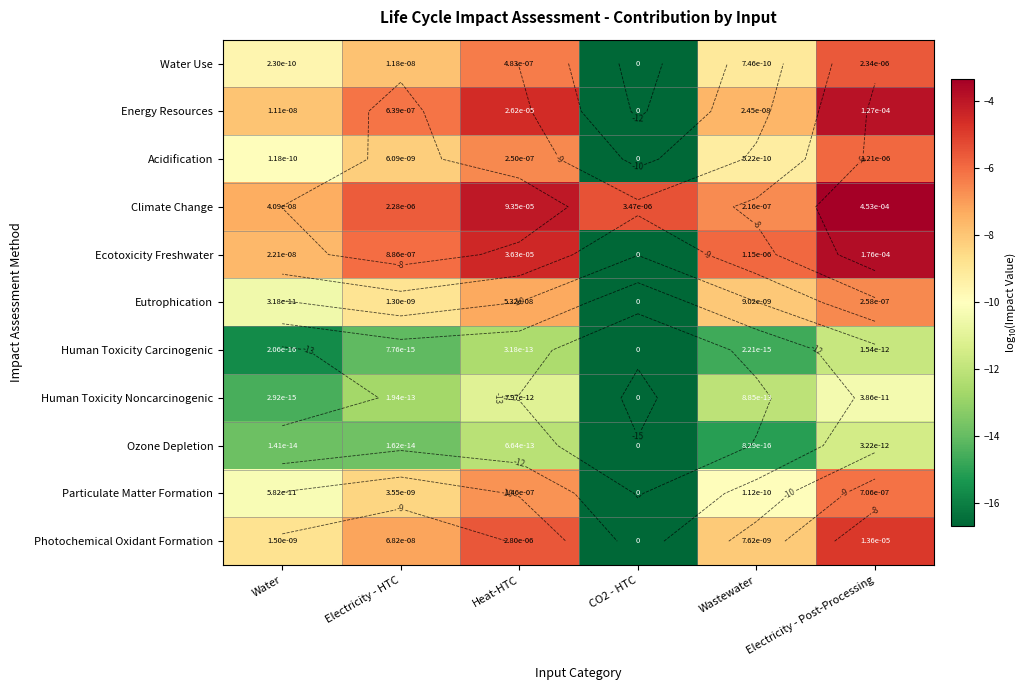

At how many categories does at least one series exceed -10?

6